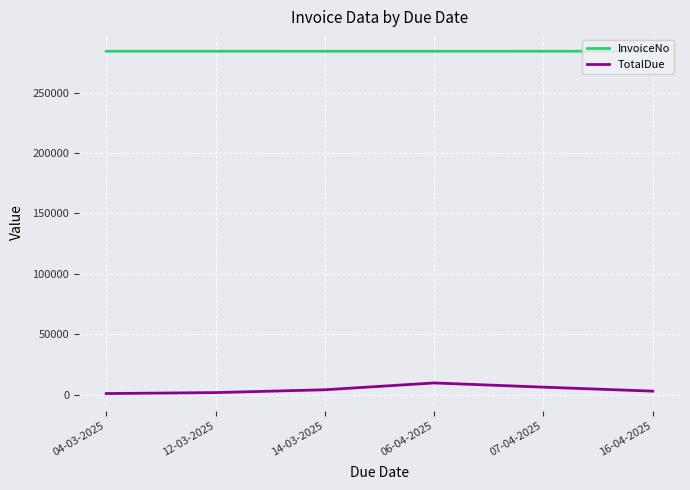

How many distinct data groups are displayed?

2